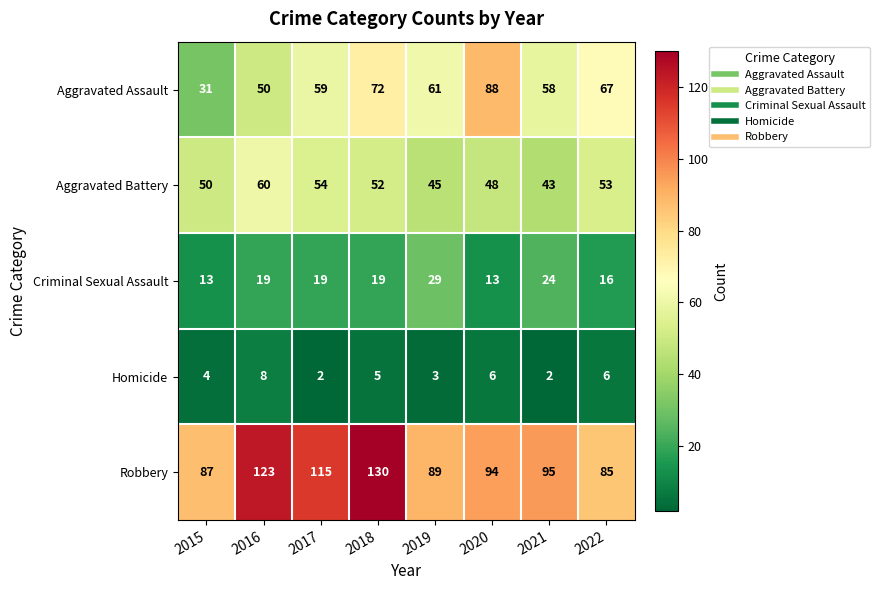

What is the difference between the maximum and minimum values in the Criminal Sexual Assault series?

16